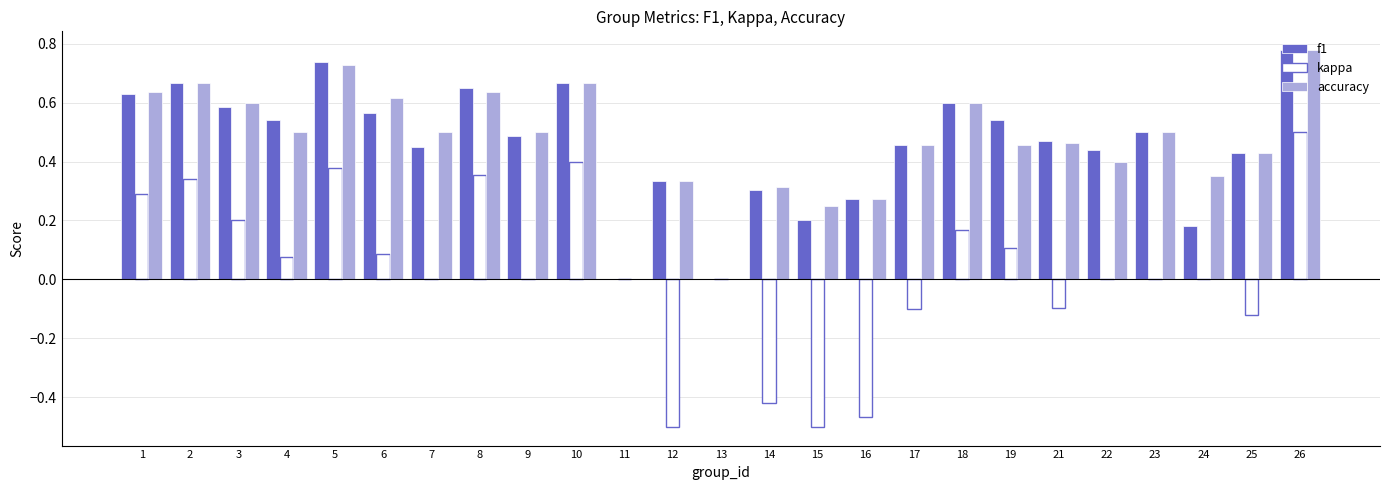

What is the sum of all accuracy values?

11.6